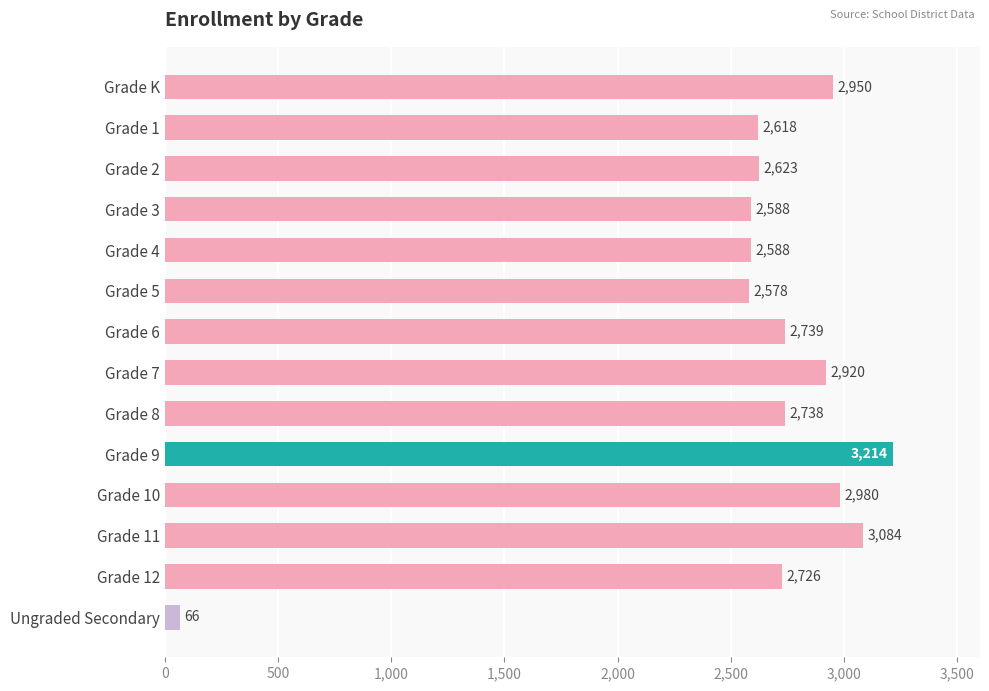

At which label is the value closest to 1640?

Grade 5